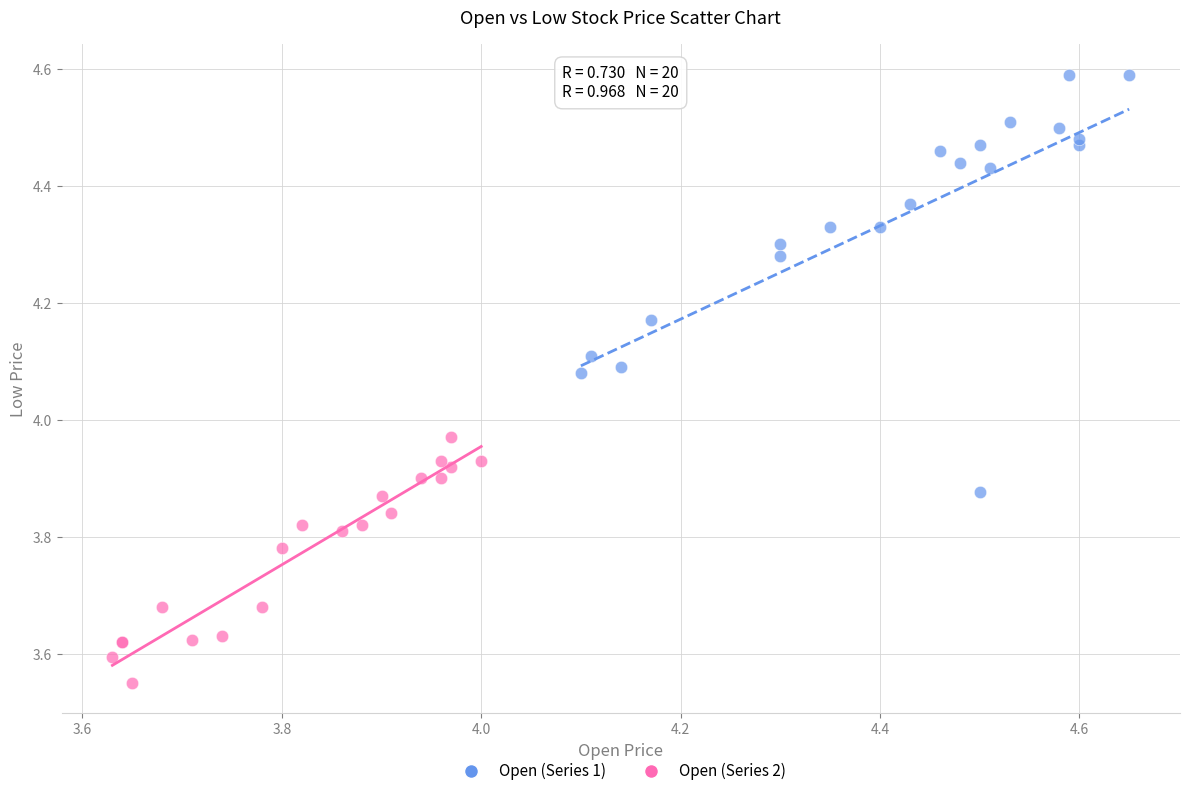

Which series contains the highest Y value?

Open (Series 1)